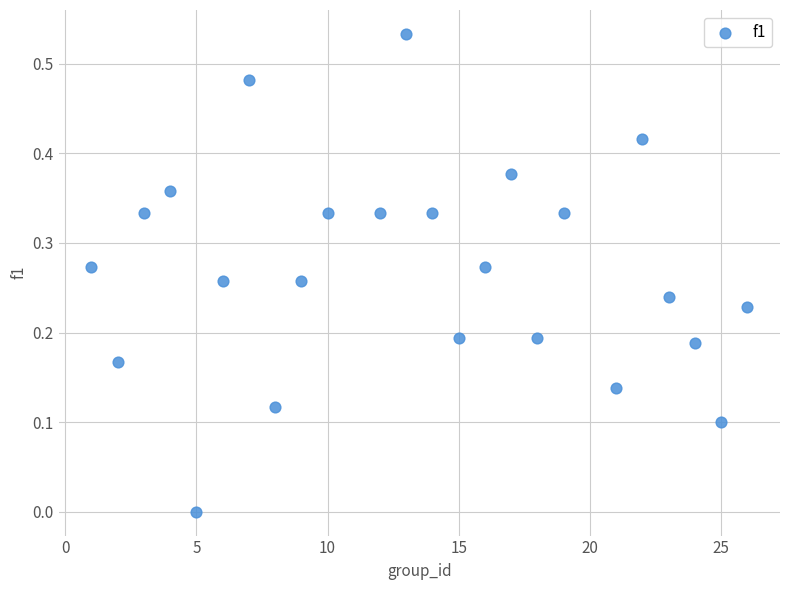

What is the range of X values (max minus min)?

25.0